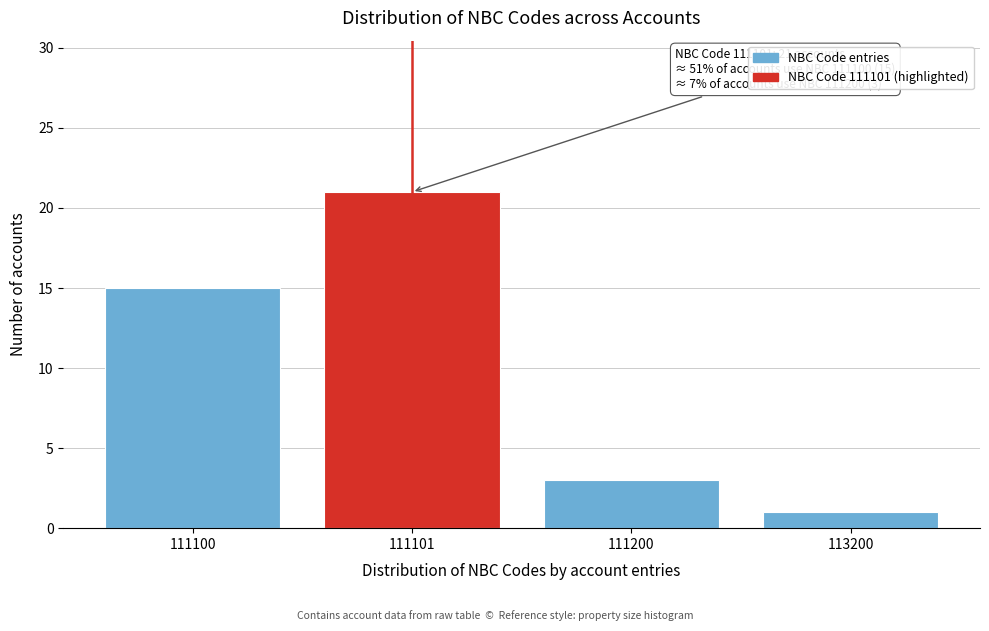

Reading left to right, list all the values displayed in this chart.

15	21	3	1